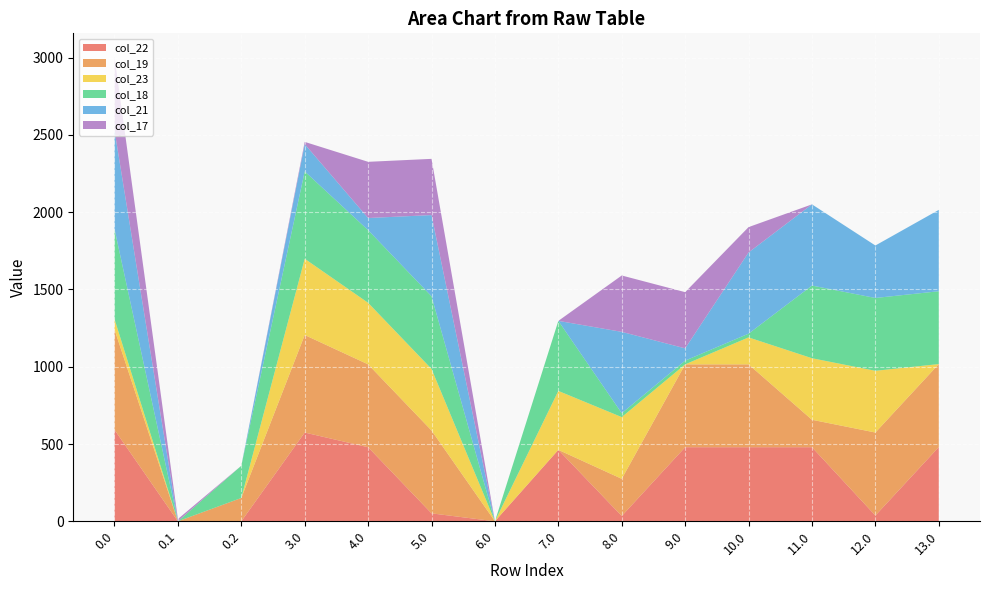

Reading left to right, what are all the values shown in this chart?

col_22: 0.0=592.3	0.1=0.0	0.2=0.0	3.0=574.3	4.0=479.3	5.0=51.4	6.0=0.0	7.0=462.3	8.0=34.3	9.0=479.3	10.0=479.3	11.0=479.3	12.0=37.3	13.0=480.3
col_19: 0.0=649.2	0.1=0.0	0.2=150.9	3.0=631.2	4.0=536.2	5.0=536.2	6.0=0.0	7.0=0.0	8.0=240.6	9.0=536.2	10.0=536.2	11.0=177.6	12.0=537.2	13.0=537.2
col_23: 0.0=67.3	0.1=0.0	0.2=0.0	3.0=493.3	4.0=398.3	5.0=398.3	6.0=0.0	7.0=381.3	8.0=399.3	9.0=0.0	10.0=174.5	11.0=398.3	12.0=399.3	13.0=0.0
col_18: 0.0=583.2	0.1=0.0	0.2=208.5	3.0=565.2	4.0=470.2	5.0=470.2	6.0=0.0	7.0=453.2	8.0=25.2	9.0=24.2	10.0=24.2	11.0=470.2	12.0=471.2	13.0=471.2
col_21: 0.0=638.4	0.1=0.0	0.2=0.0	3.0=176.4	4.0=78.4	5.0=525.4	6.0=0.0	7.0=0.0	8.0=526.4	9.0=79.4	10.0=525.4	11.0=525.4	12.0=339.6	13.0=526.4
col_17: 0.0=476.7	0.1=14.7	0.2=0.0	3.0=14.7	4.0=363.7	5.0=363.7	6.0=0.0	7.0=0.0	8.0=364.7	9.0=363.7	10.0=164.1	11.0=0.0	12.0=0.0	13.0=0.0